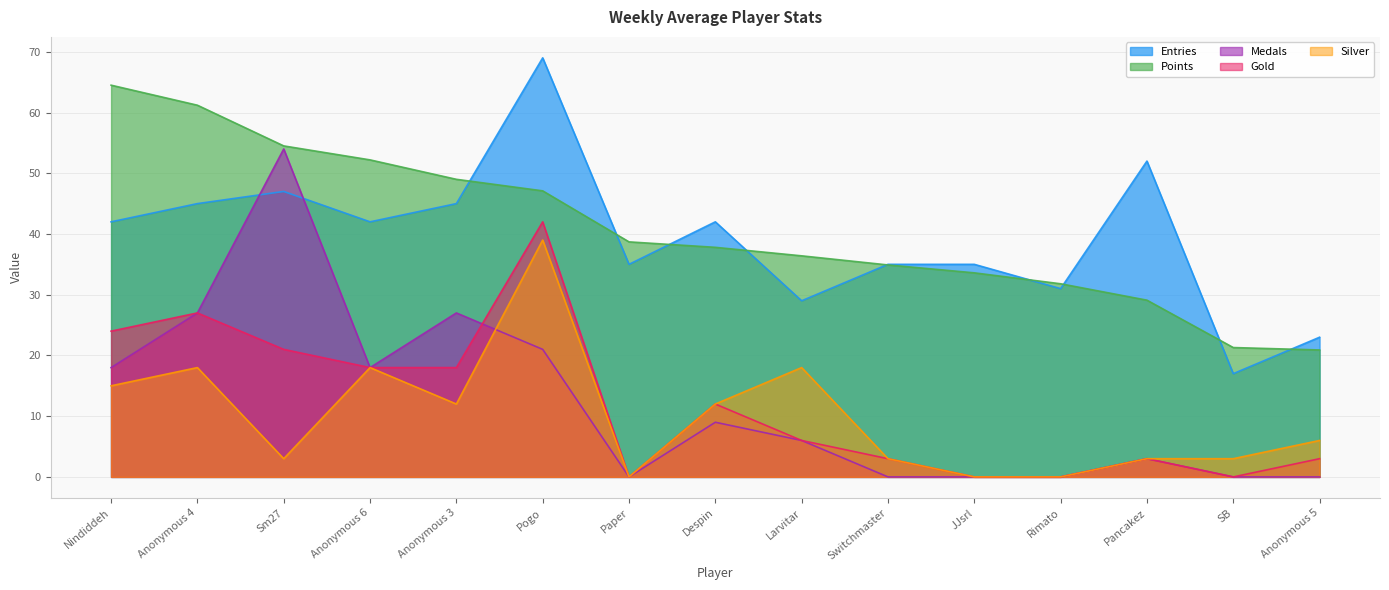

What is the sum of the Entries values at Anonymous 5 and Anonymous 4?

68.0